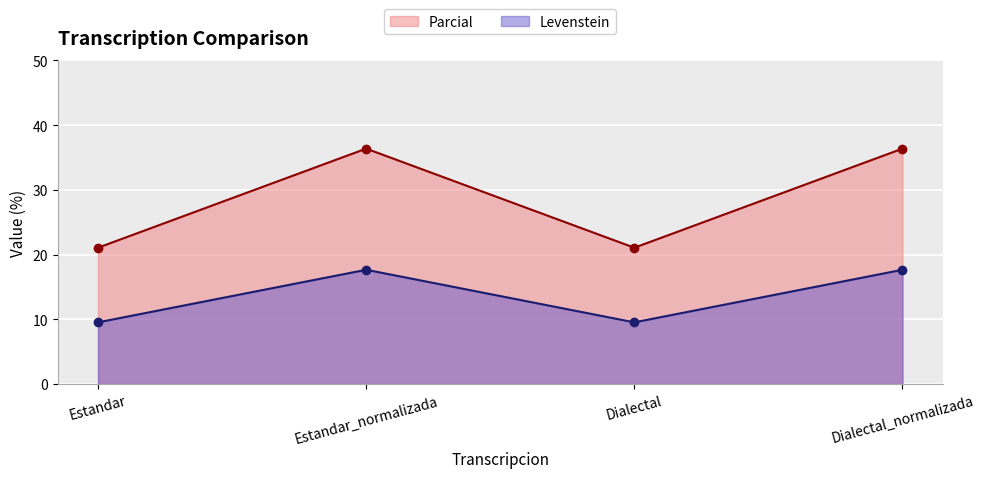

At which category does the chart reach its peak across all series?

Estandar_normalizada